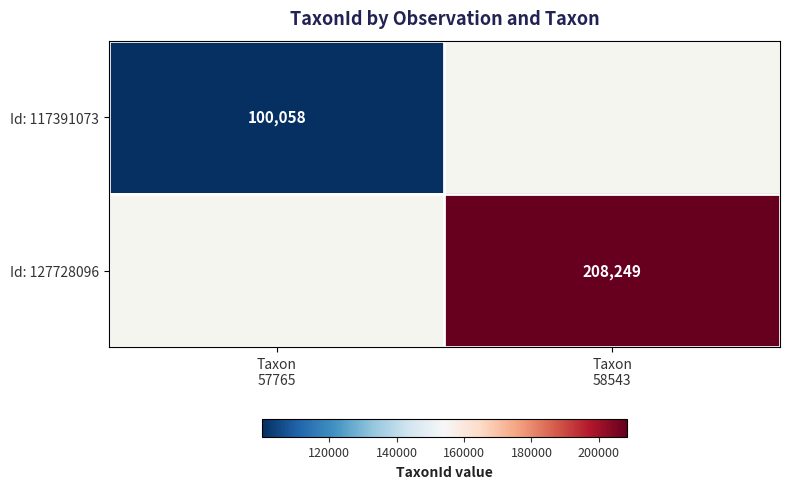

The Id: 127728096 series shows 208249.0 at Taxon 58543. True or false?

True